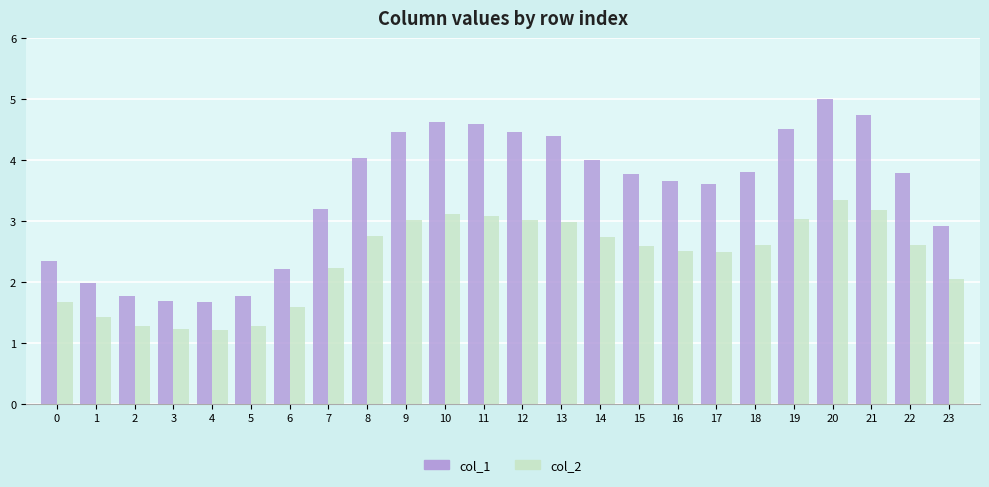

Rank the series by their average value, from highest to lowest.

col_1, col_2